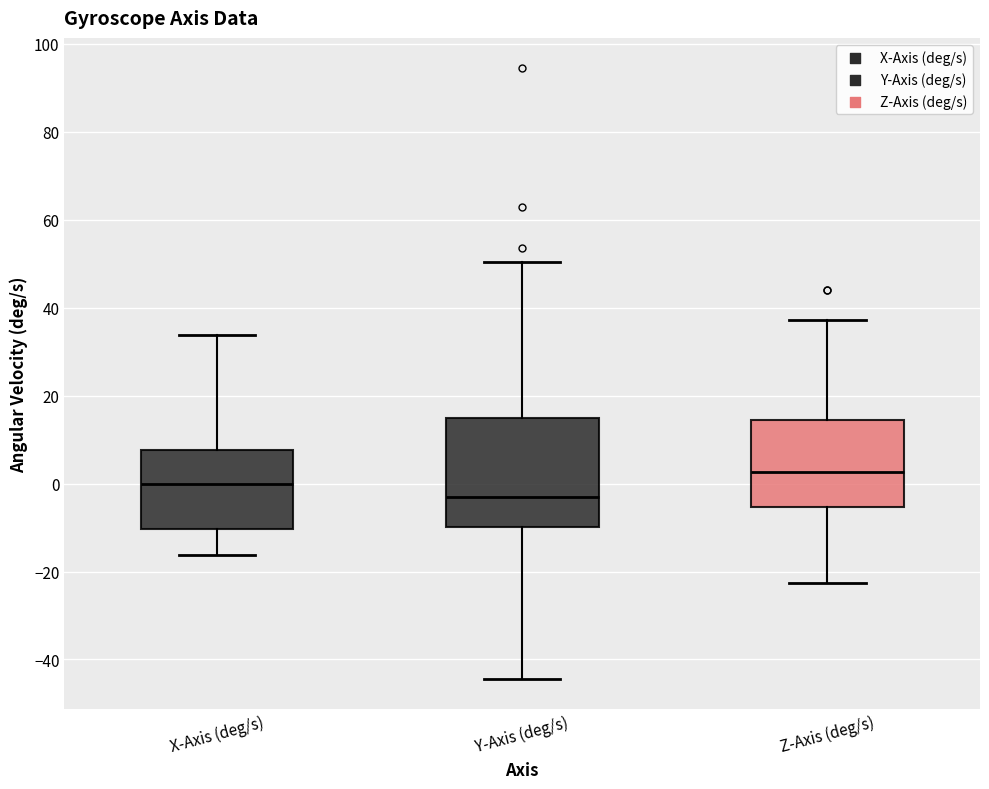

Reading left to right, transcribe this box plot: for each box, give where its median line is, the range the box spans, and where its two whiskers end, as read against the y-axis. The values are not printed on the chart, so give them approximately, as read against the axis.

X-Axis (deg/s): median 0, box -10 to 8, whiskers -16 to 34
Y-Axis (deg/s): median -4, box -10 to 14, whiskers -44 to 50
Z-Axis (deg/s): median 2, box -6 to 14, whiskers -22 to 38